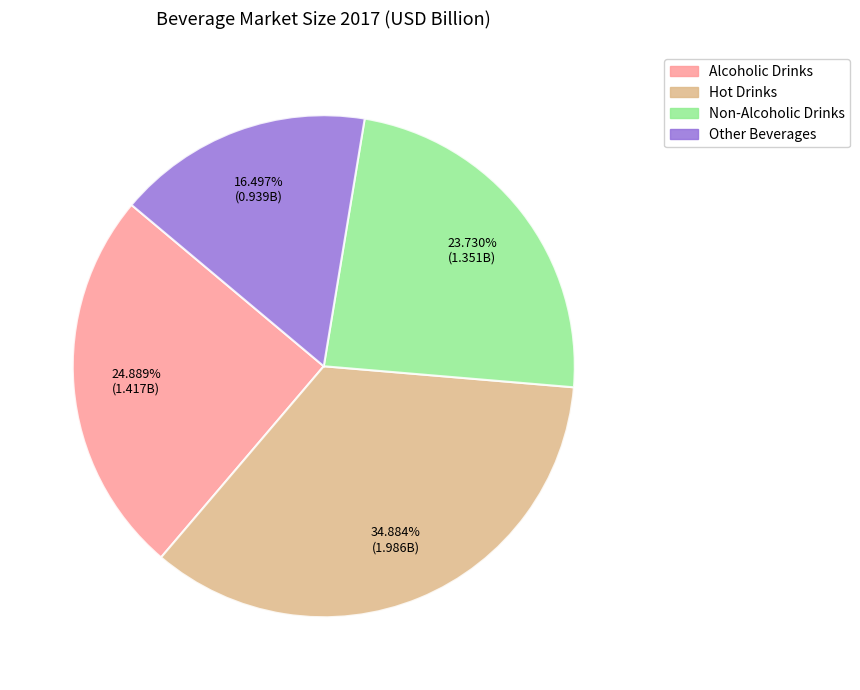

Approximately how many times larger is the value at Other Beverages compared to Alcoholic Drinks?

0.7